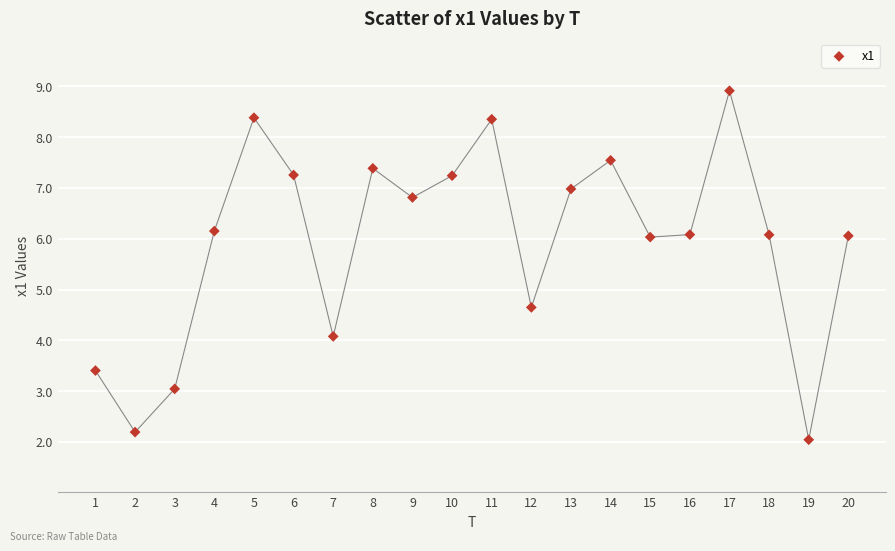

What is the range of X values (max minus min)?

19.0